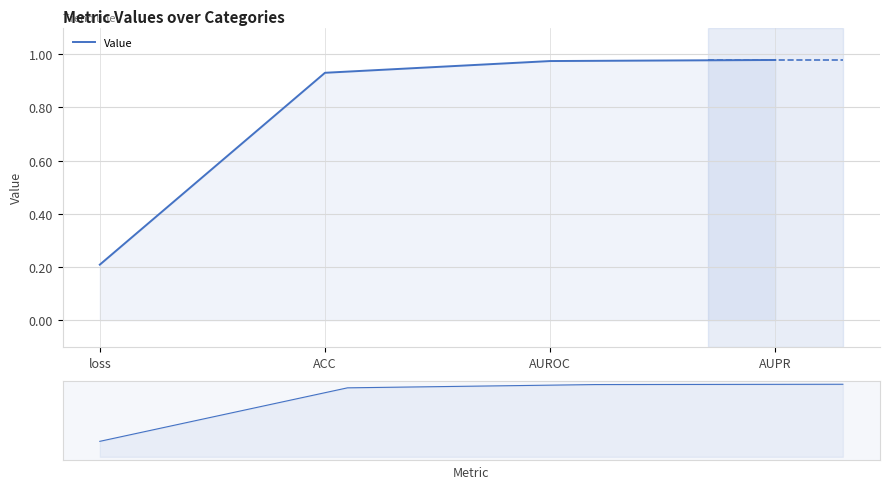

Does the chart display data point markers on the line(s)?

No